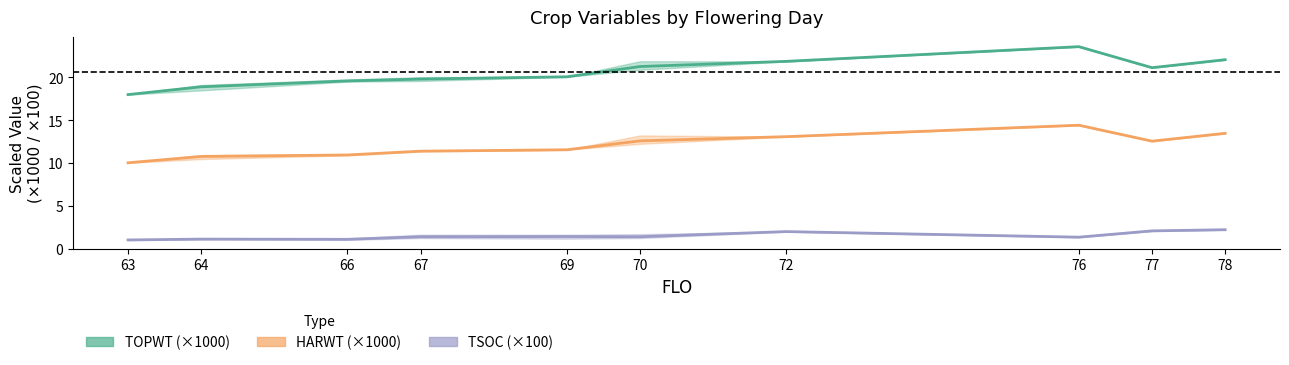

Does the chart display data point markers on the line(s)?

No